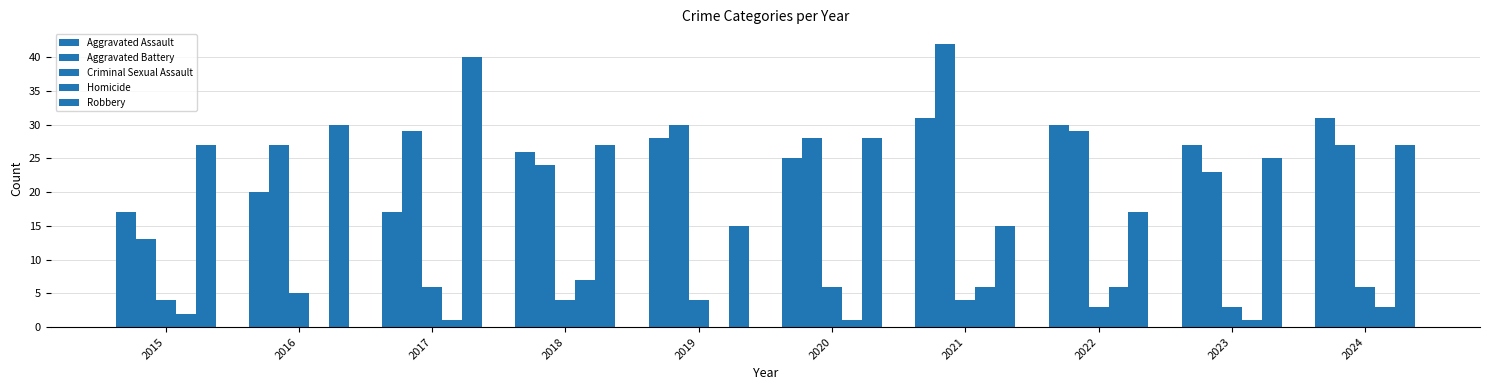

Are the bars horizontal?

No